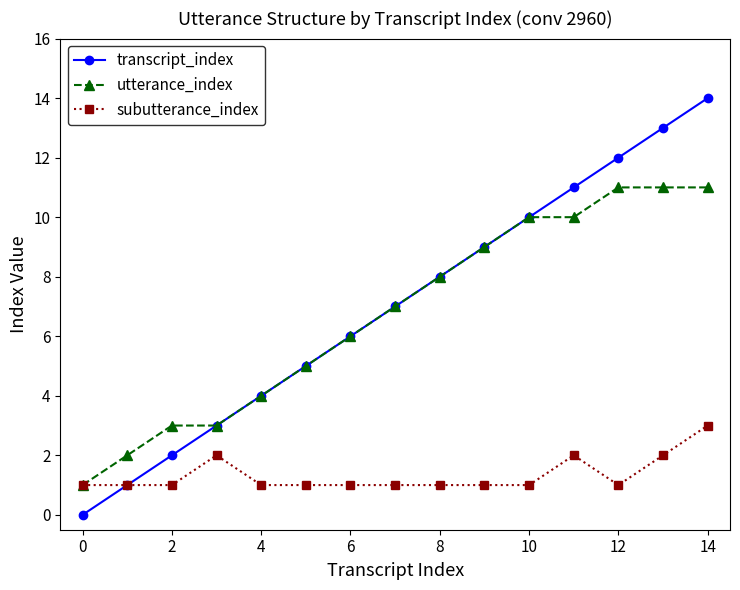

Which series has the widest spread of values?

transcript_index